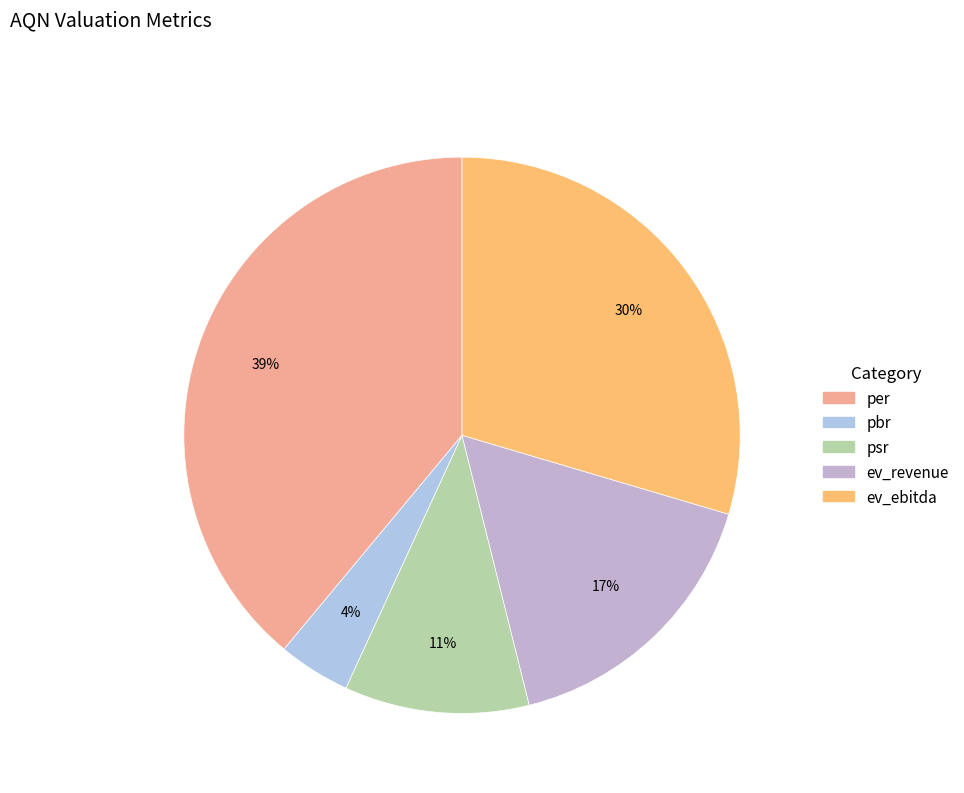

Which slice is the largest?

per